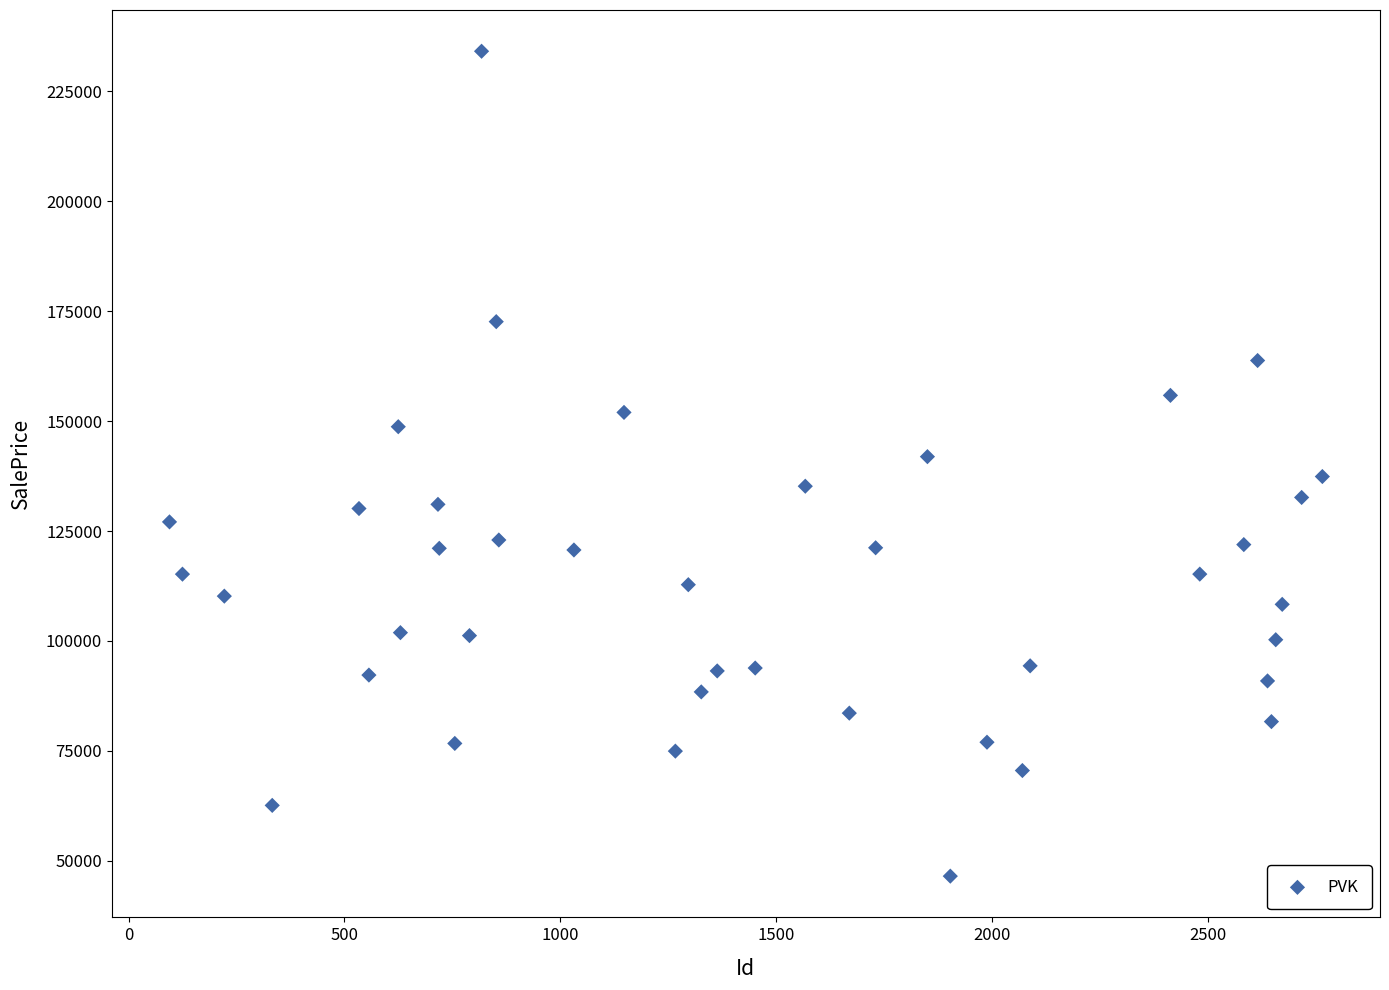

What is the range of Y values (max minus min)?

187598.2